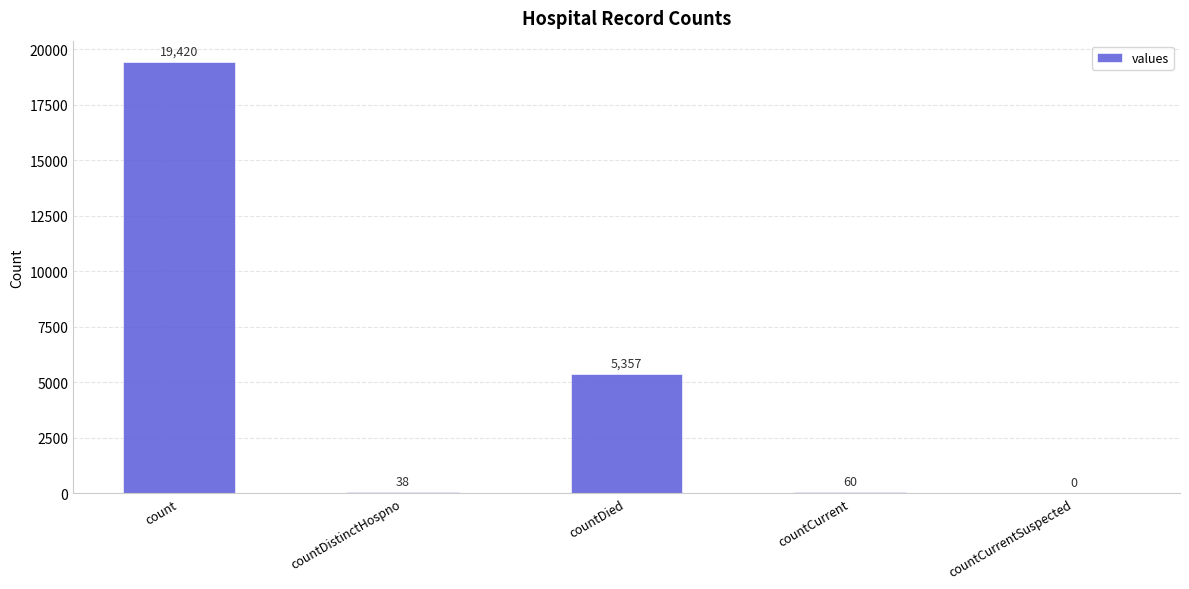

What is the change in value from countDied to countCurrentSuspected?

-5357